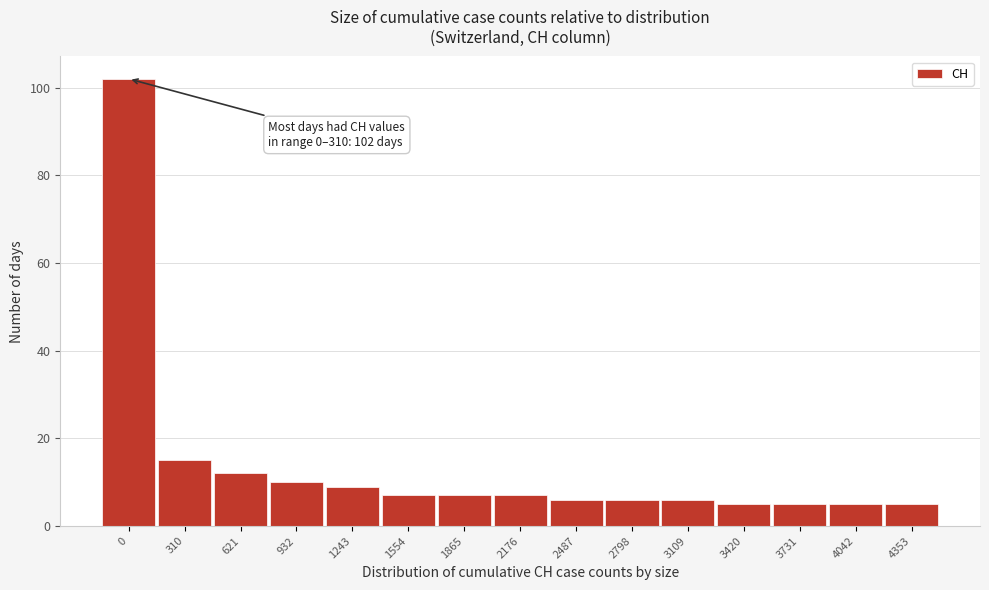

Reading left to right, extract all data points from this chart.

0=102	310=15	621=12	932=10	1243=9	1554=7	1865=7	2176=7	2487=6	2798=6	3109=6	3420=5	3731=5	4042=5	4353=5